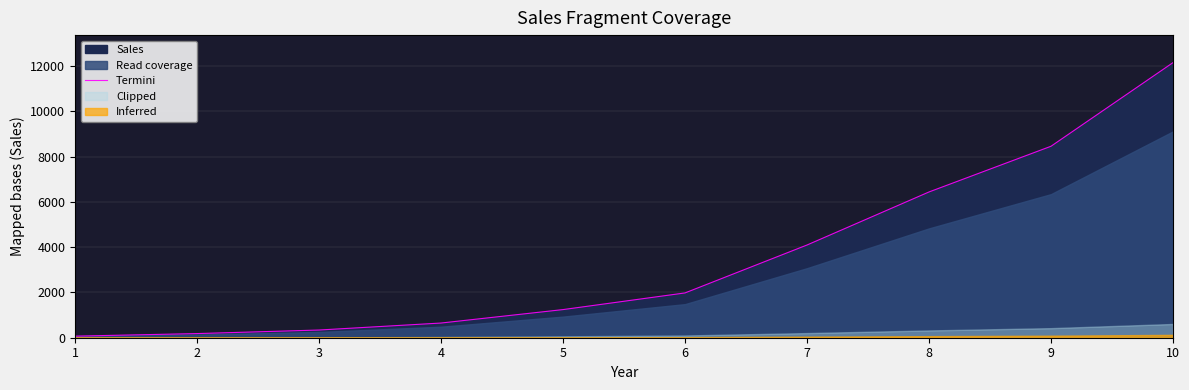

Which category has the lowest value across all series?

1